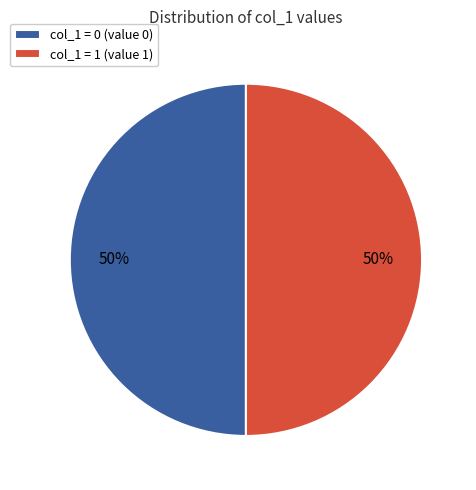

Approximately how many times larger is the value at col_1 = 0 (value 0) compared to col_1 = 1 (value 1)?

1.0